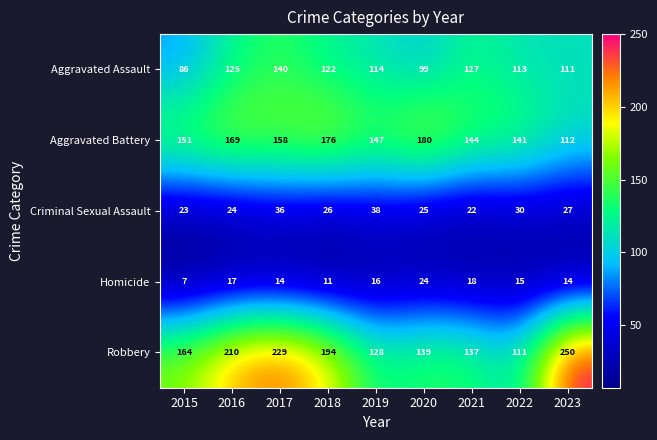

Count the number of categories in the chart.

9